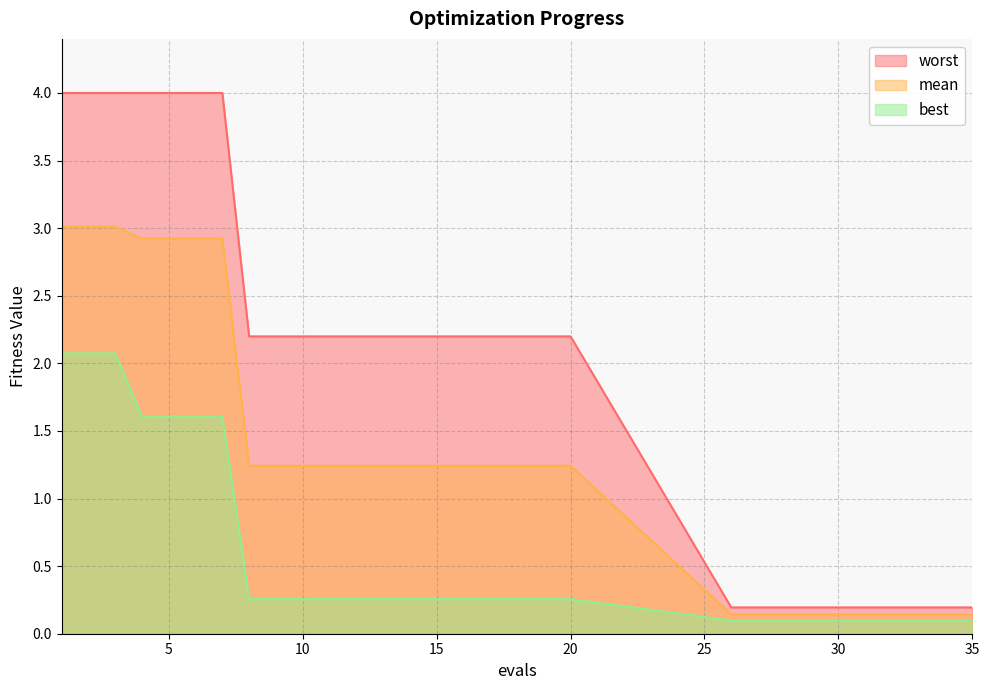

Which series has the largest total across all categories?

worst